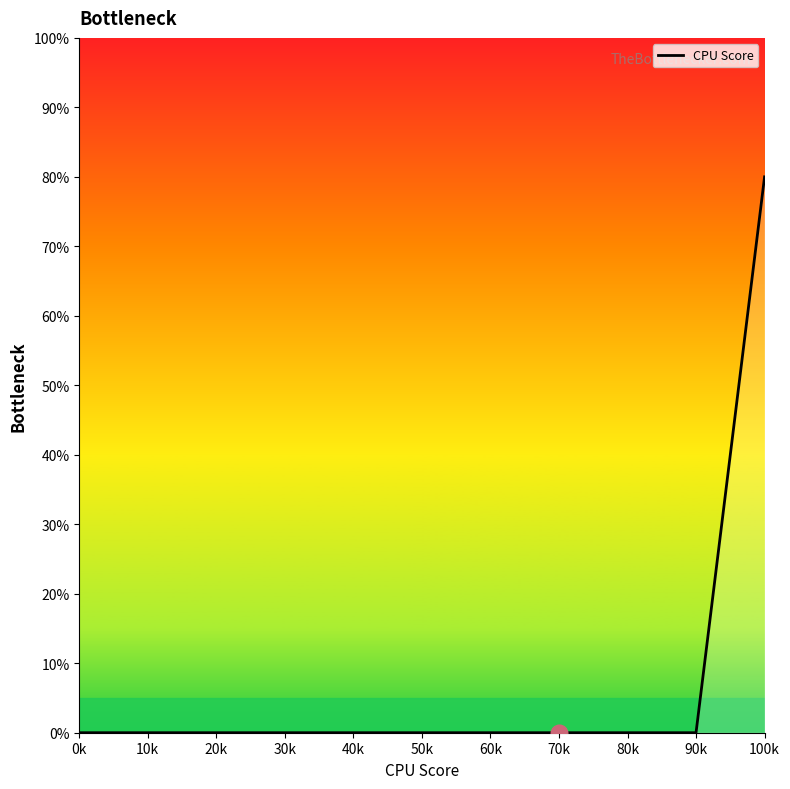

What is the greatest value displayed?

80.0